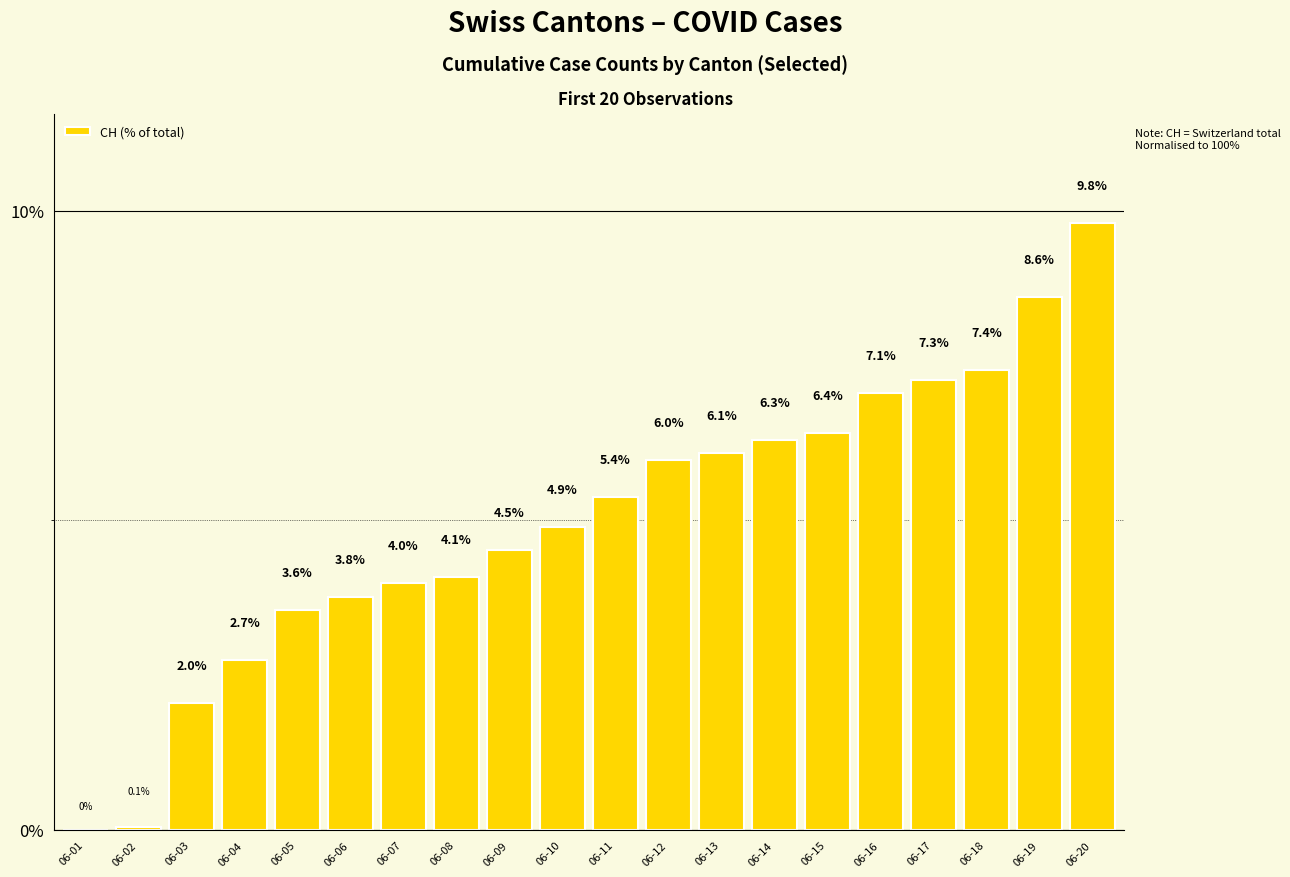

Reading left to right, list all the values displayed in this chart.

06-01=0.0	06-02=0.1	06-03=2.0	06-04=2.7	06-05=3.6	06-06=3.8	06-07=4.0	06-08=4.1	06-09=4.5	06-10=4.9	06-11=5.4	06-12=6.0	06-13=6.1	06-14=6.3	06-15=6.4	06-16=7.1	06-17=7.3	06-18=7.4	06-19=8.6	06-20=9.8